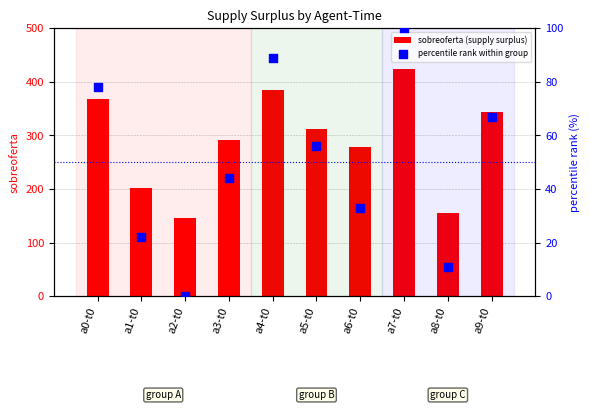

Which series contains the lowest Y value?

percentile rank within group